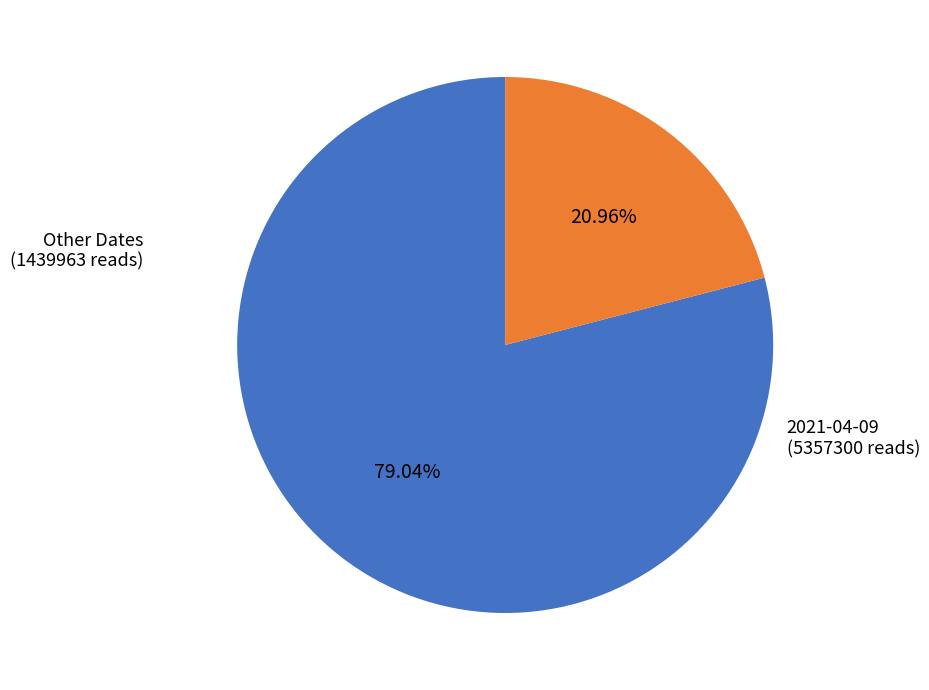

Does any single category account for the majority?

Yes